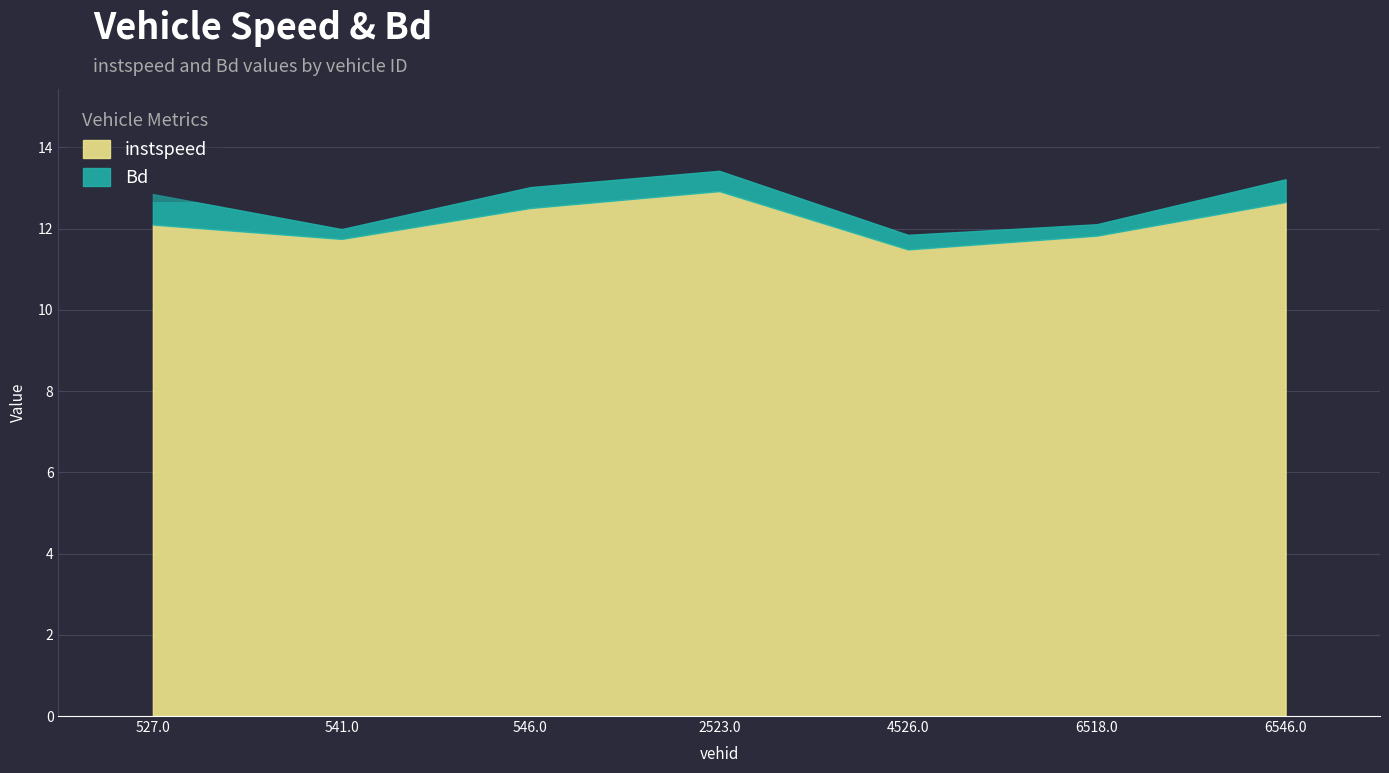

At 527.0, list the series in order from smallest to largest.

Bd, instspeed